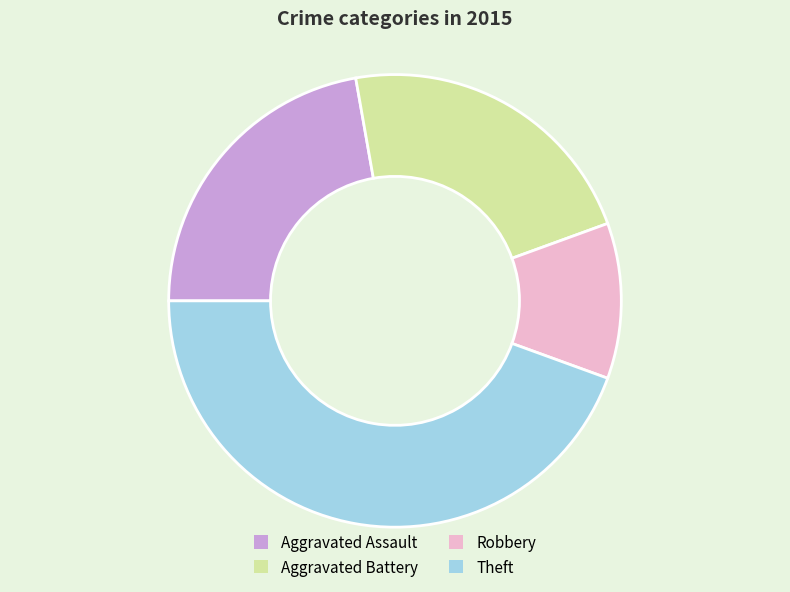

Is it true that Theft is 44% of the pie?

True